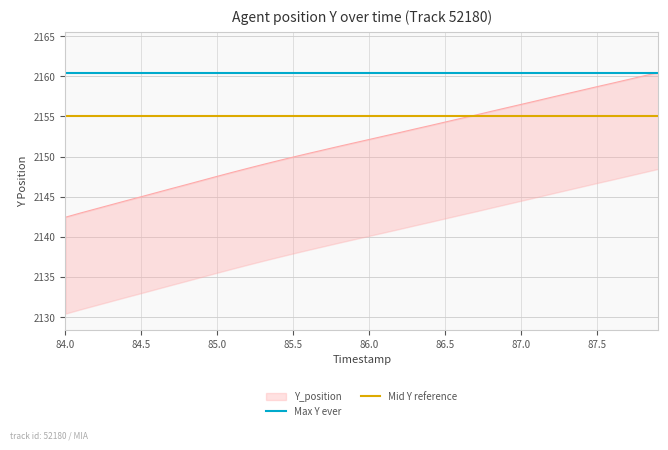

Does the chart have visible grid lines?

Yes